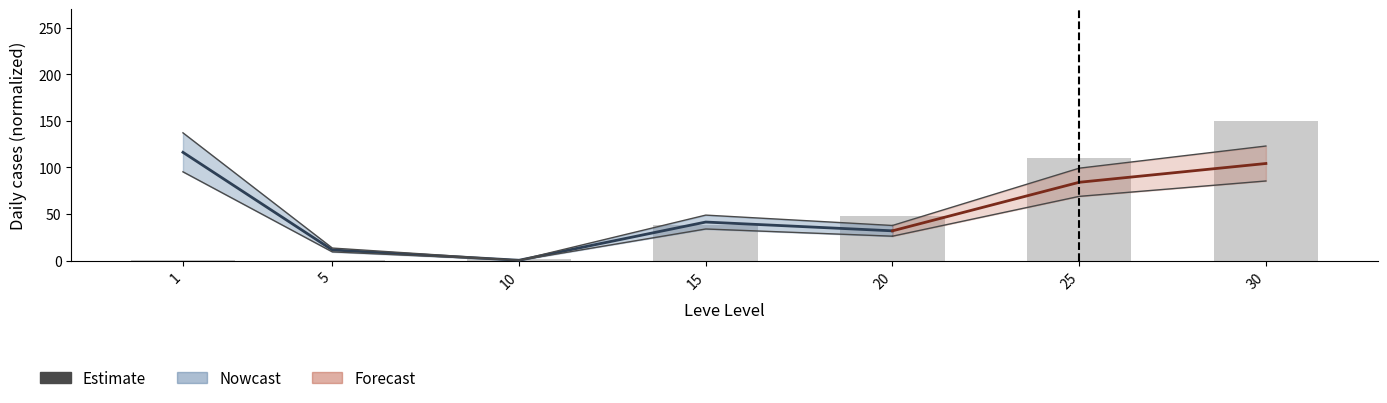

Reading left to right, extract all data points from this chart.

1=0.9	5=0.6	10=2.1	15=38.0	20=47.5	25=110.7	30=150.0